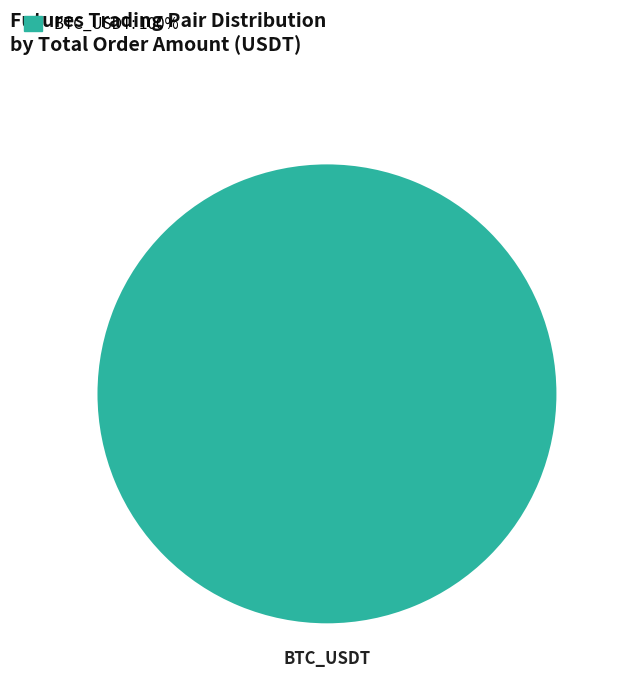

Which category accounts for the majority?

BTC_USDT